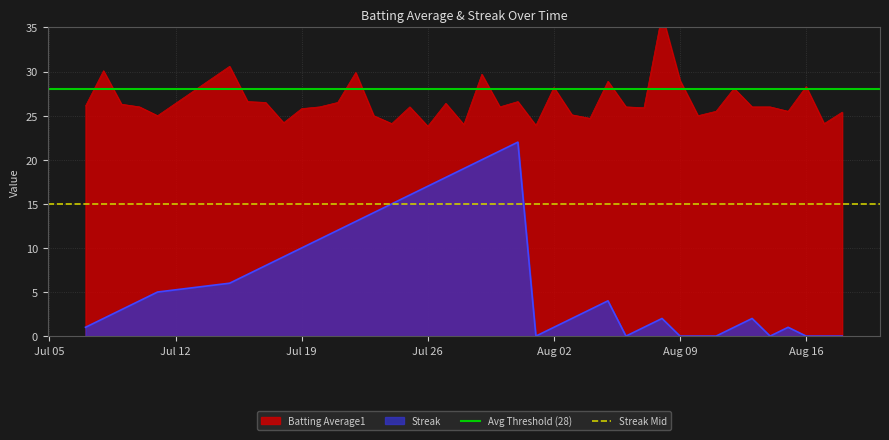

What is the highest value of the Streak series?

22